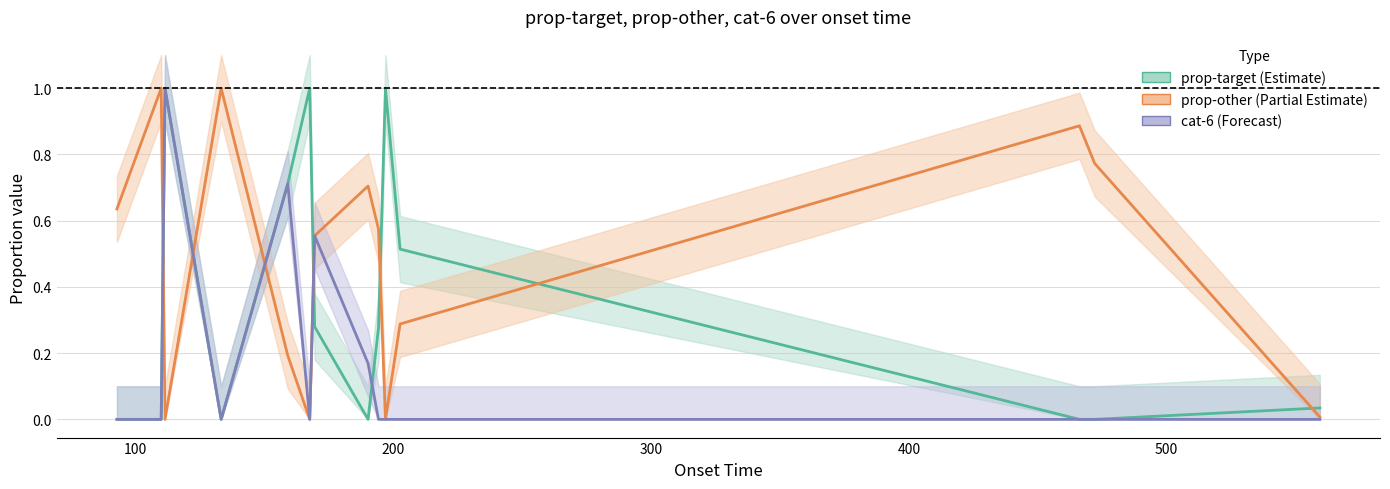

How many distinct data groups are displayed?

3